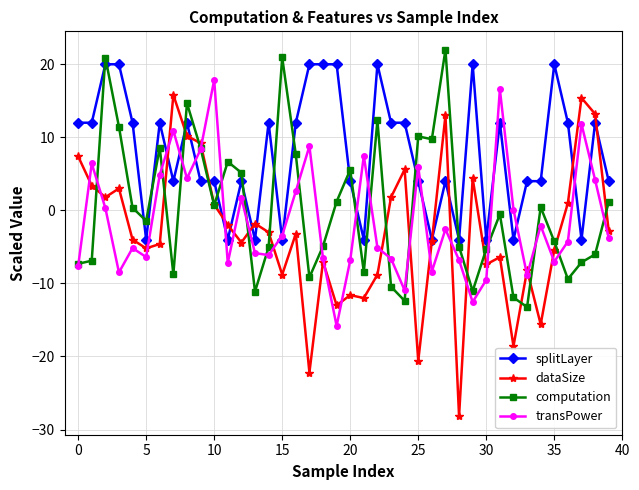

What is the difference between the maximum and second lowest values in the transPower series?

30.4